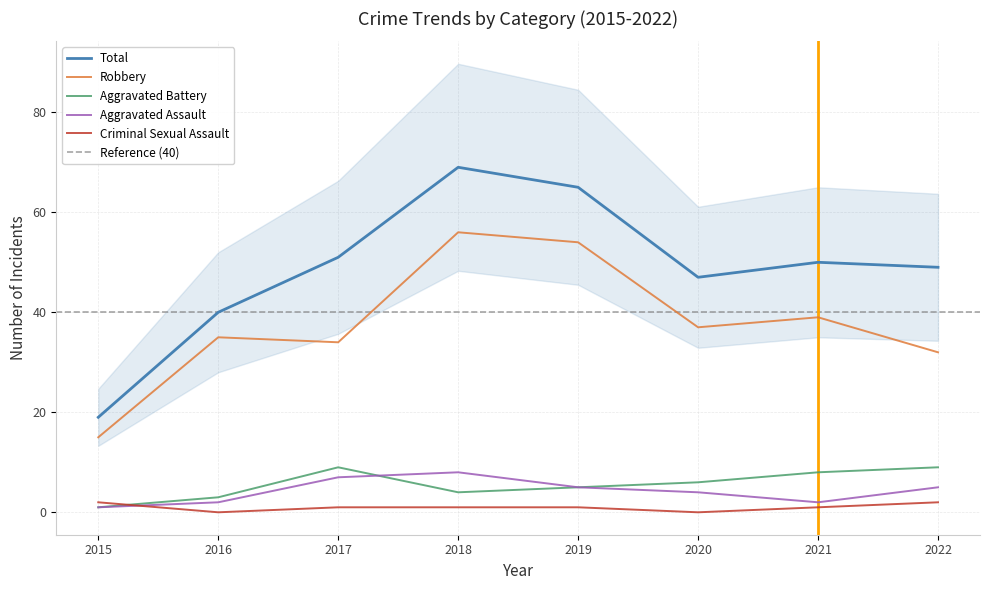

Which series has the widest spread of values?

Total